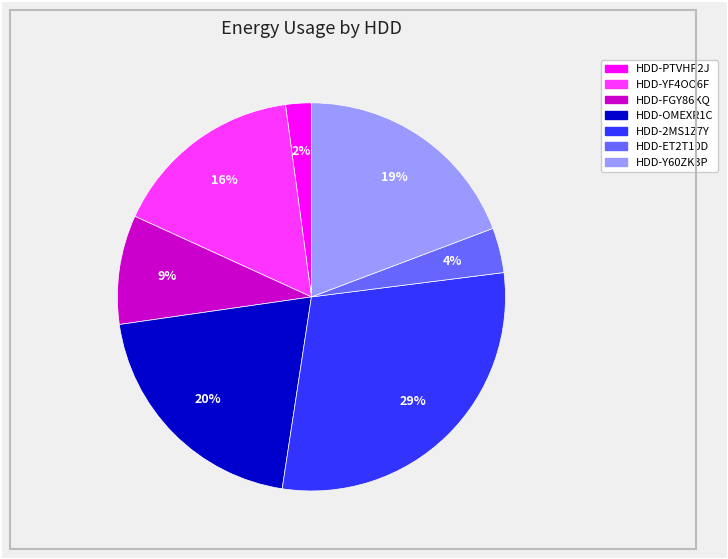

Is there a majority slice in this chart?

No